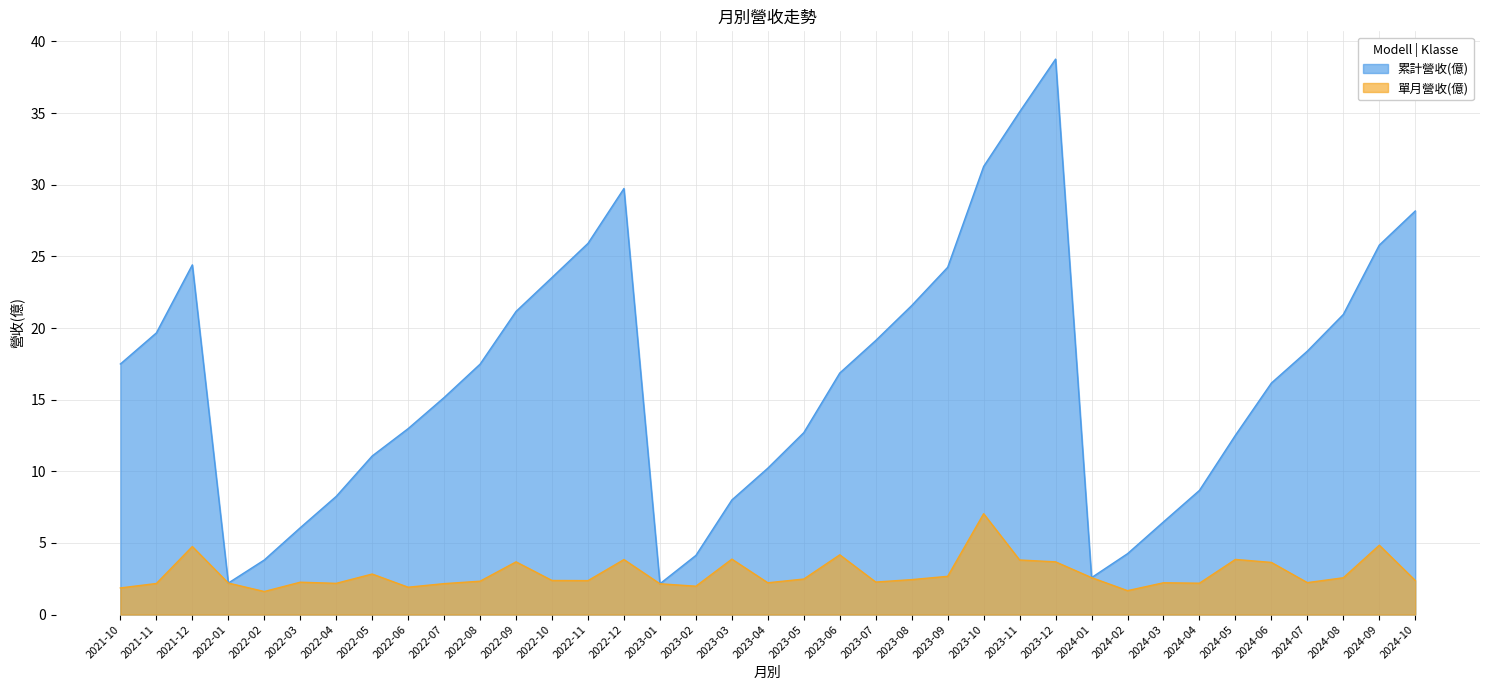

Rank the series by their maximum value, from lowest to highest.

單月營收(億), 累計營收(億)